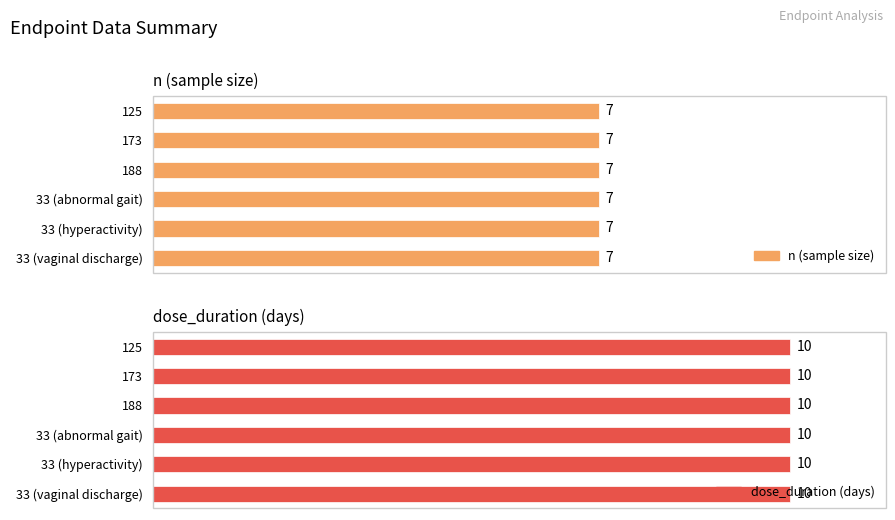

Reading left to right, transcribe all the data shown in this chart.

n: 125=7	173=7	188=7	33 (abnormal gait)=7	33 (hyperactivity)=7	33 (vaginal discharge)=7
dose_duration: 125=10	173=10	188=10	33 (abnormal gait)=10	33 (hyperactivity)=10	33 (vaginal discharge)=10